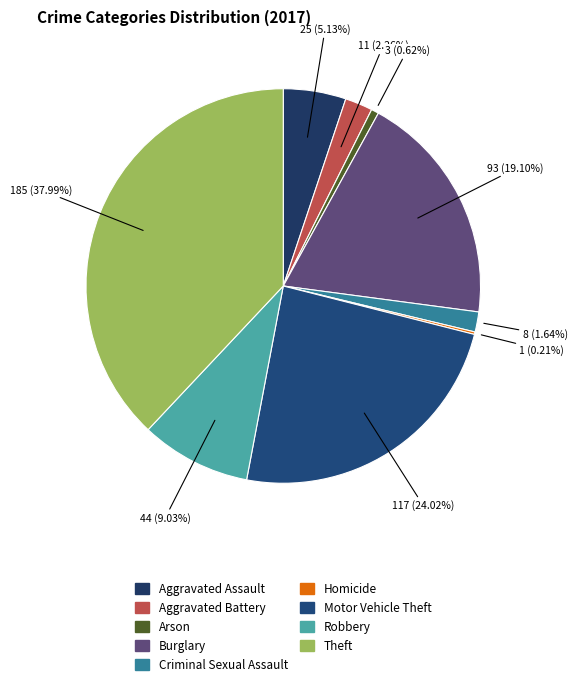

How many slices are in this pie chart?

9